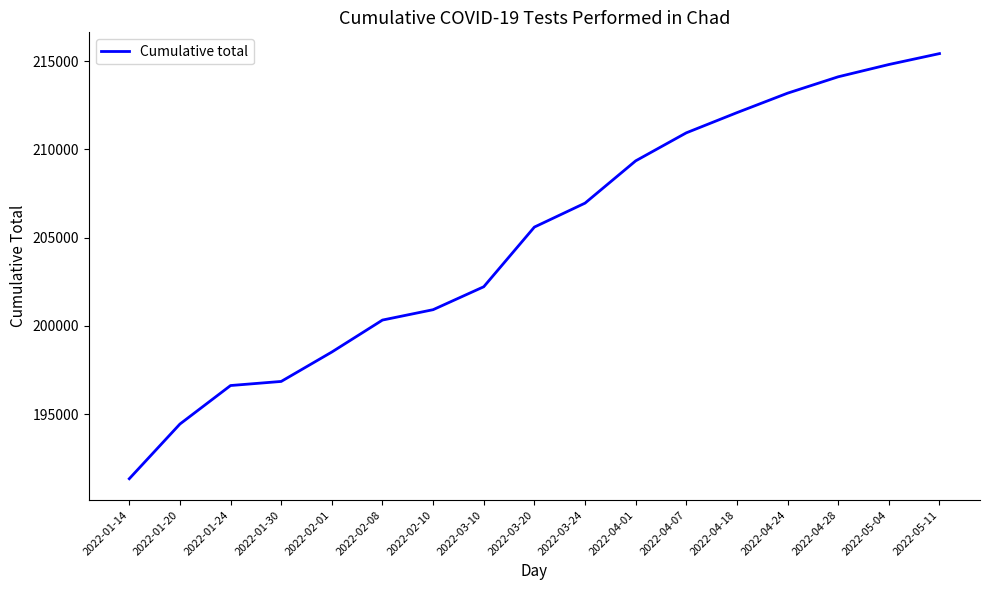

At which category does the chart reach its minimum across all series?

2022-01-14